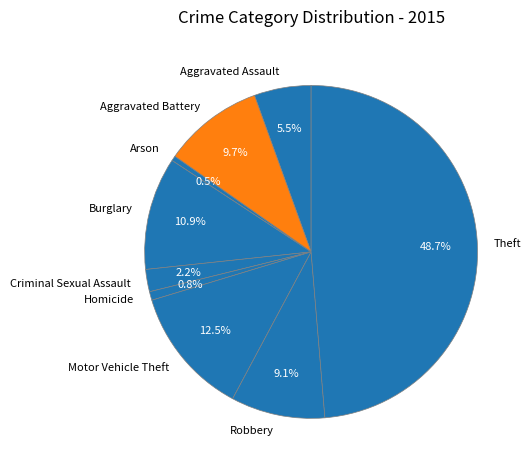

To the nearest percent, what percentage of the pie is Homicide?

1%